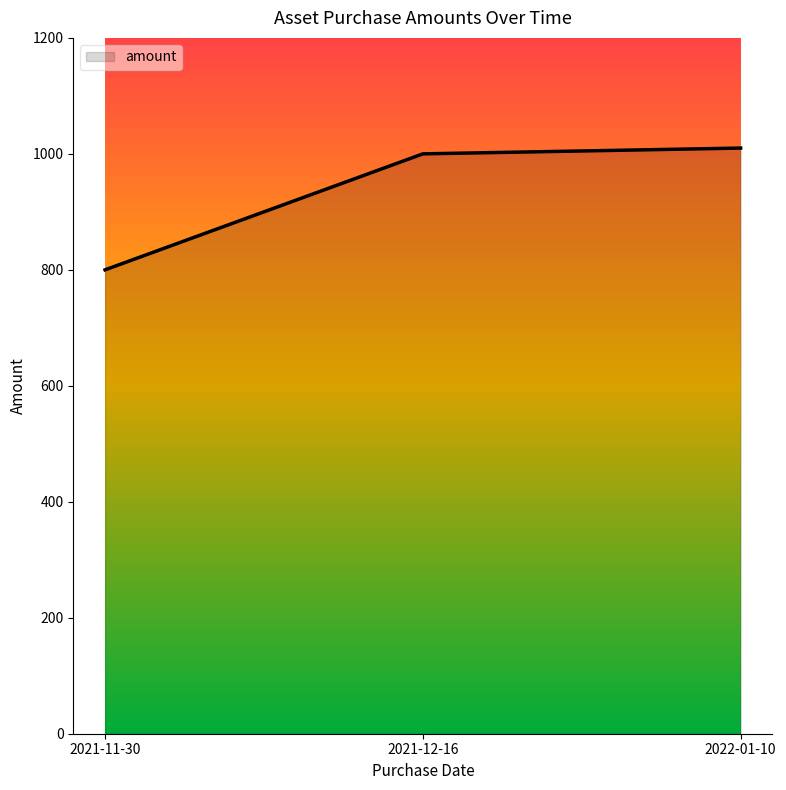

How many series are shown in this chart?

1